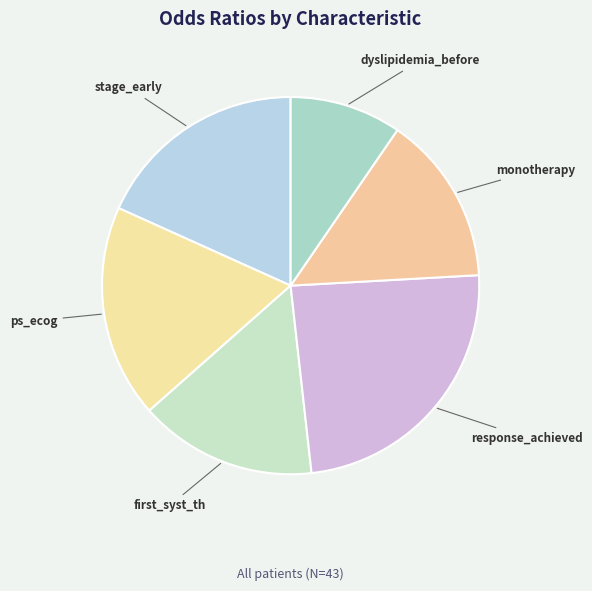

Between ps_ecog and first_syst_th, which is larger?

ps_ecog